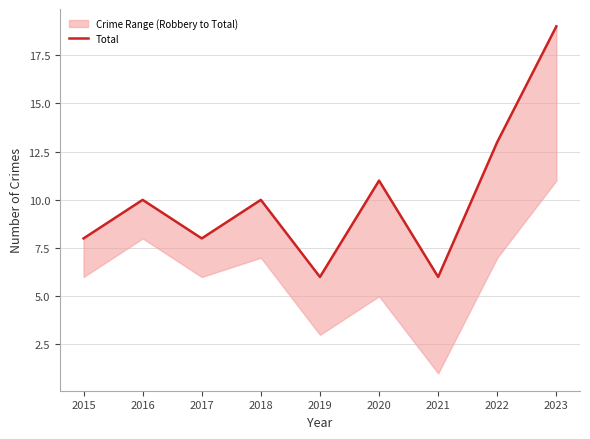

Read the value at 2017, to the nearest 5.

10